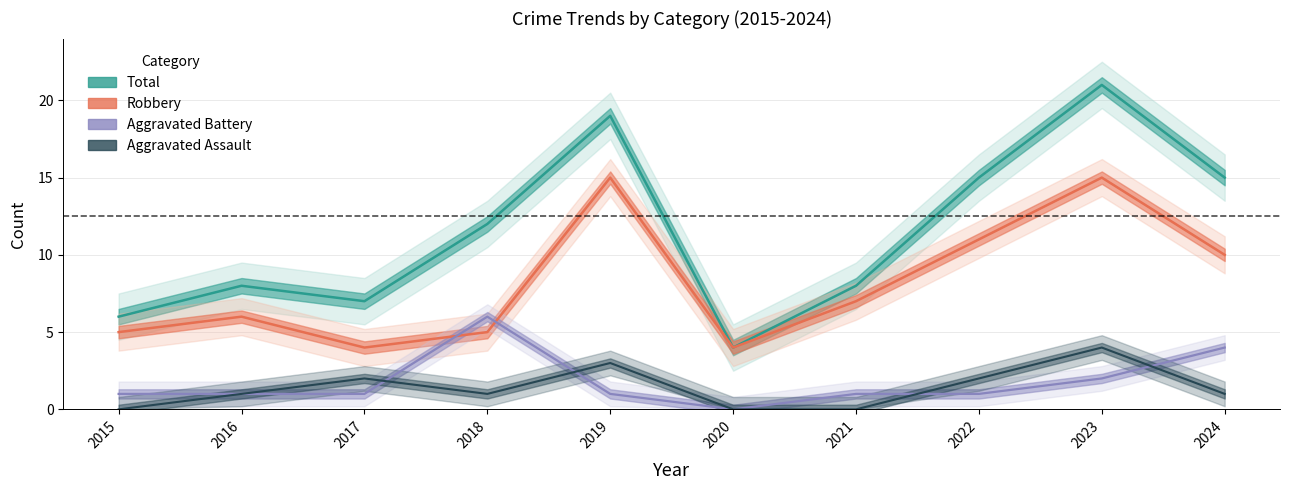

How many interior local peaks does the Robbery series have?

3